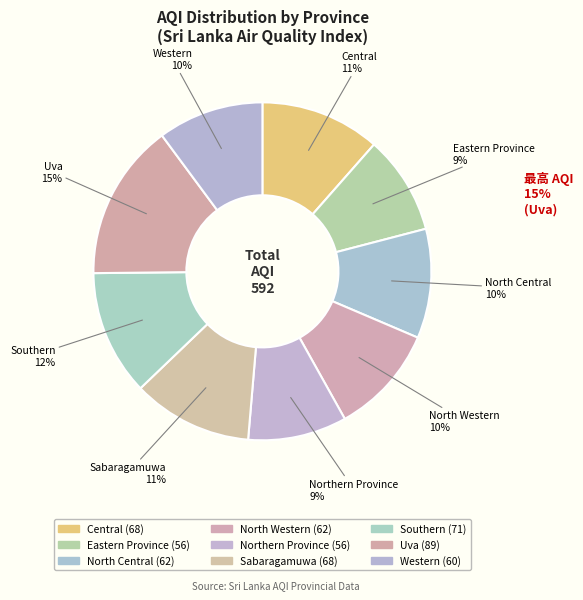

What portion of the pie excludes North Western?

89.5%